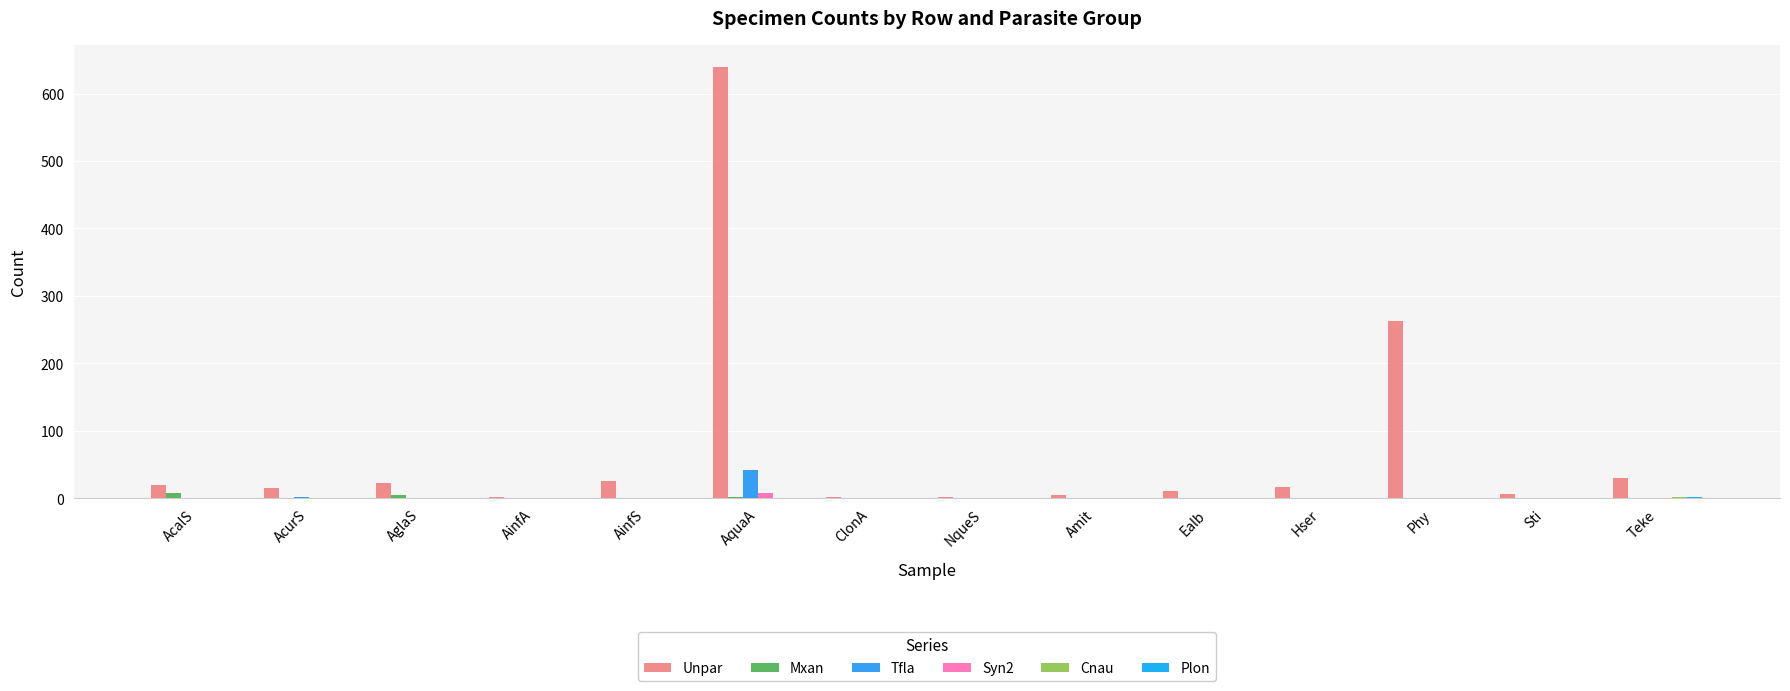

How many groups of bars are there?

14